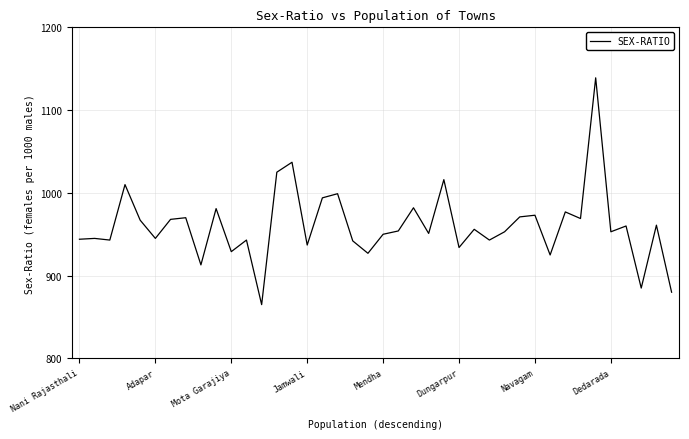

How many lines are shown in the chart?

1